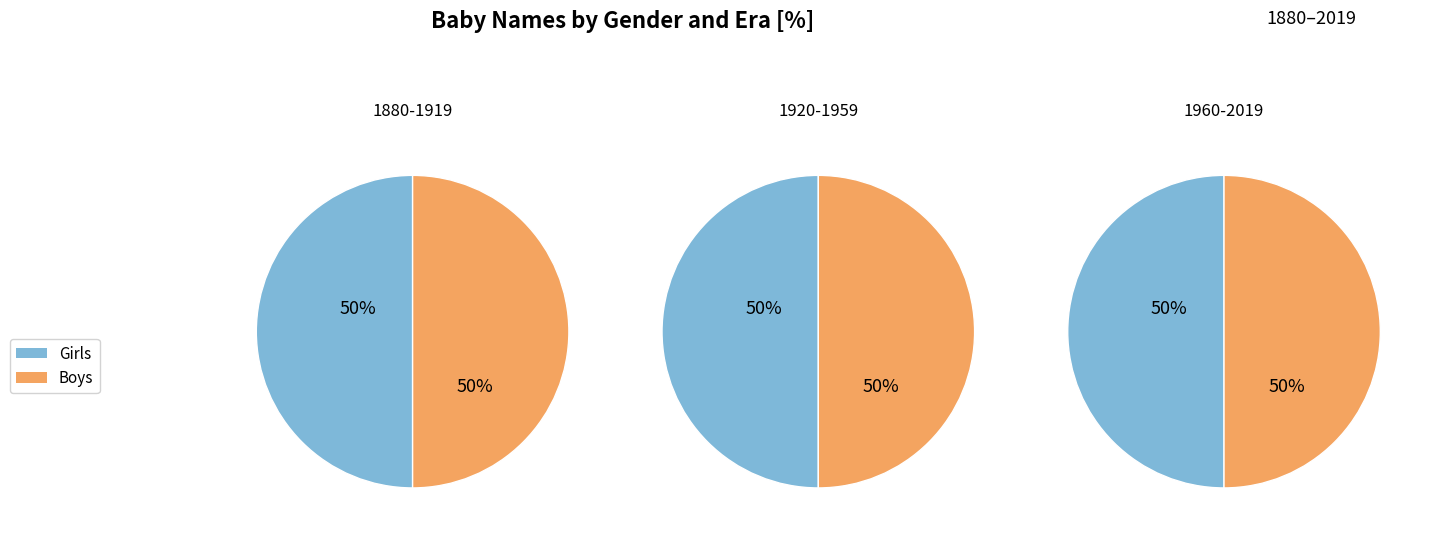

Between 0 and 6, which series saw the biggest shift?

Girls